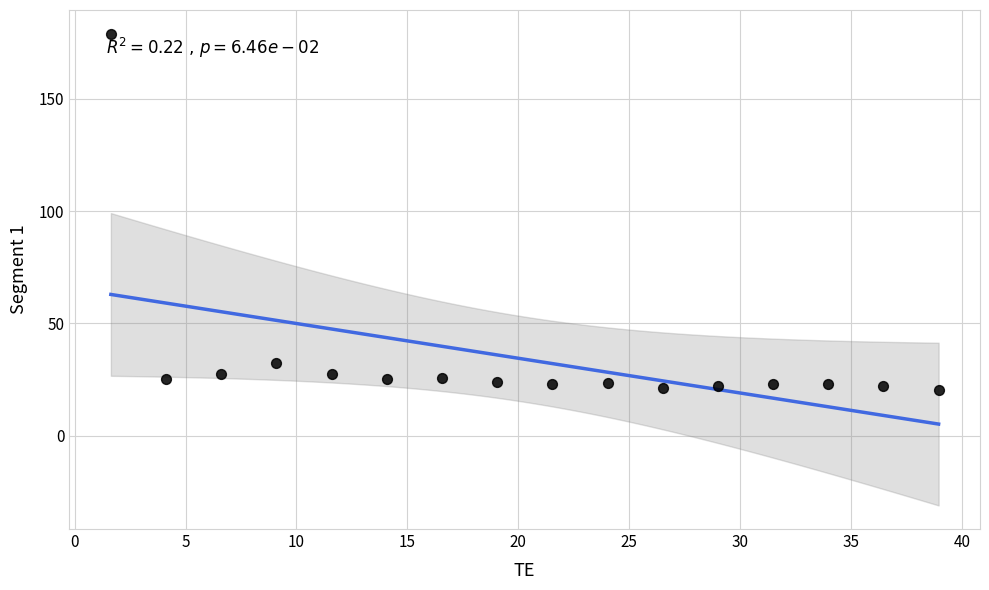

What Y value in the scatter plot is closest to 99?

32.3